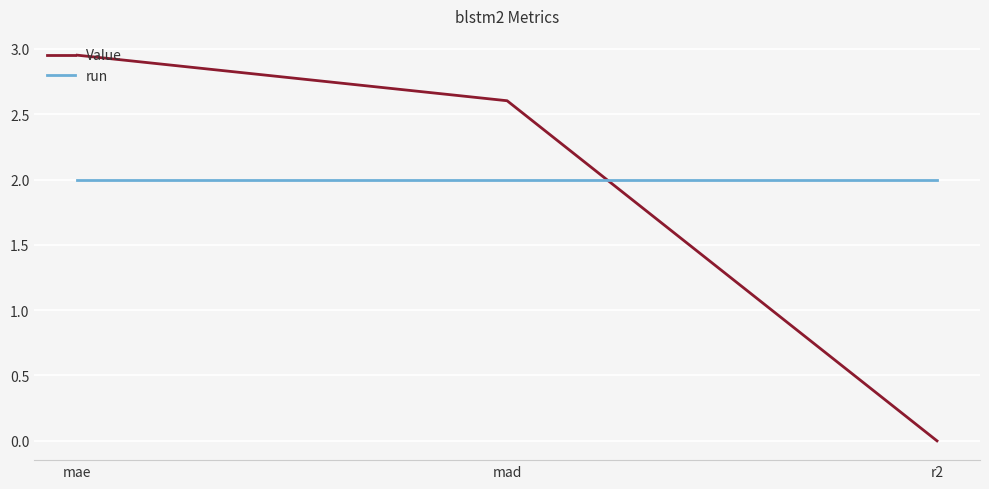

True or false: run has a value of 0.7 at mad.

False